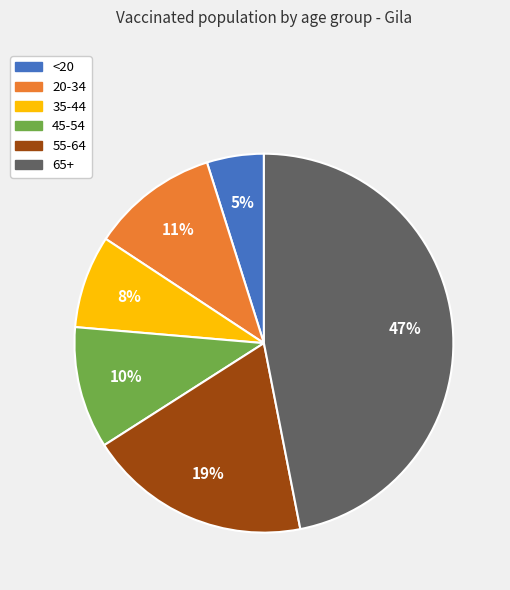

Is it true that 65+ is 62% of the pie?

False